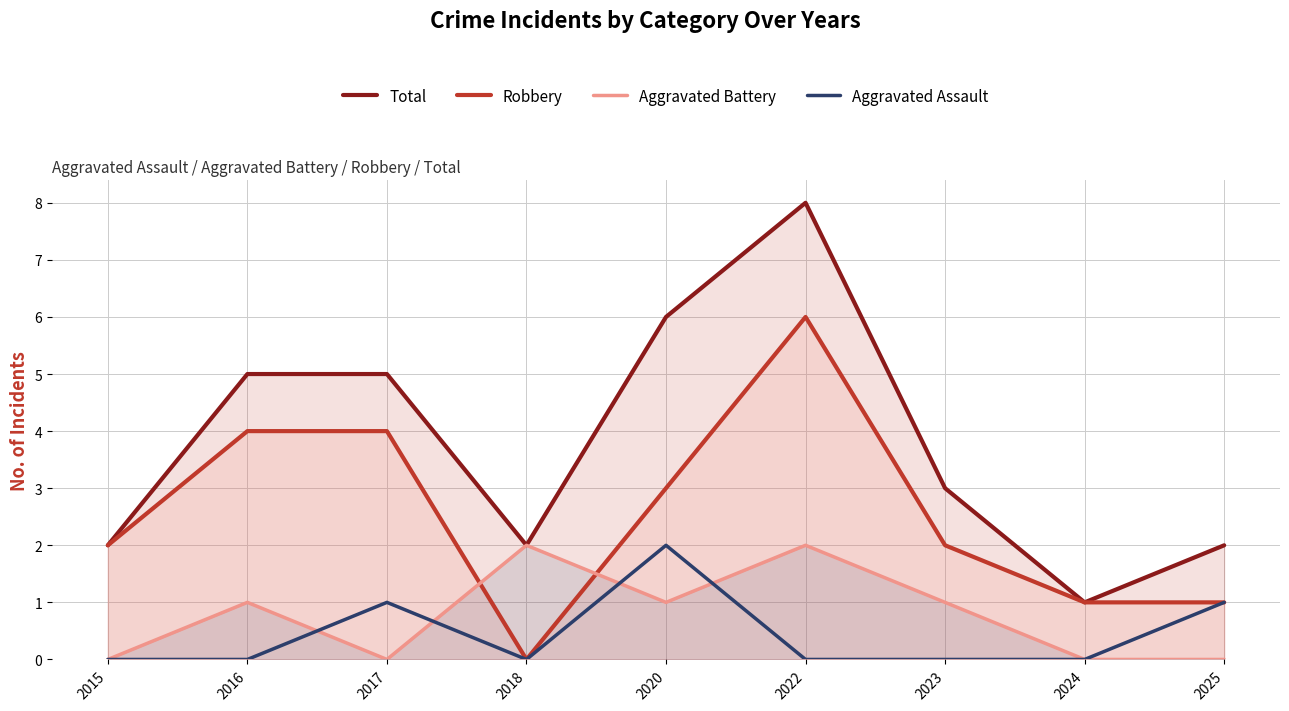

What is the average value of the Robbery series?

3